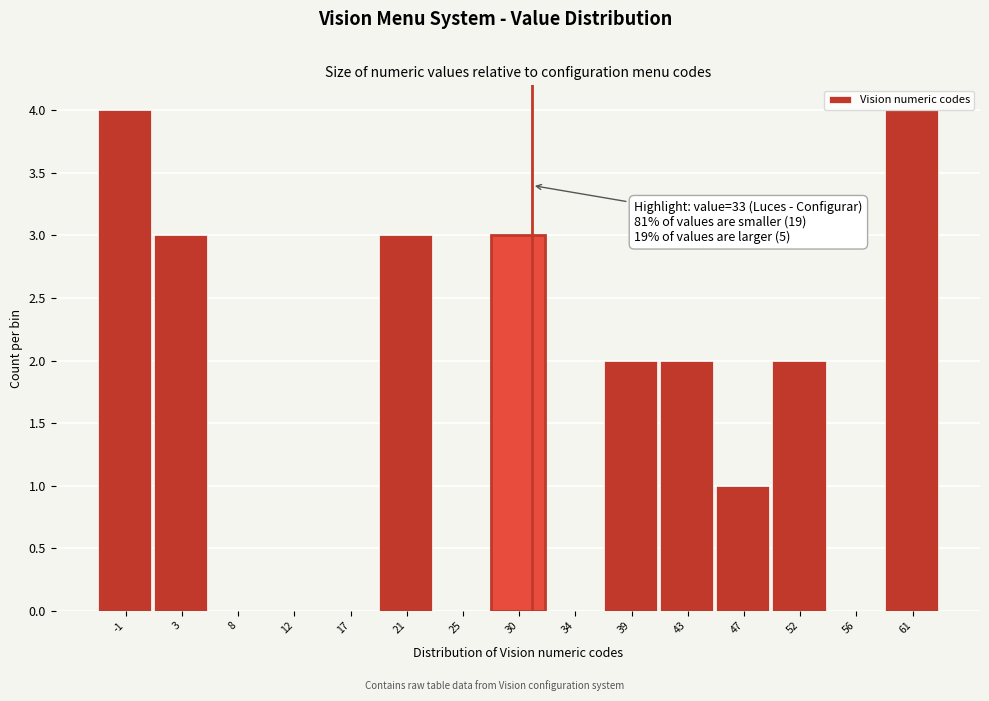

Reading left to right, list all the values displayed in this chart.

-1=4	3=3	8=0	12=0	17=0	21=3	25=0	30=3	34=0	39=2	43=2	47=1	52=2	56=0	61=4